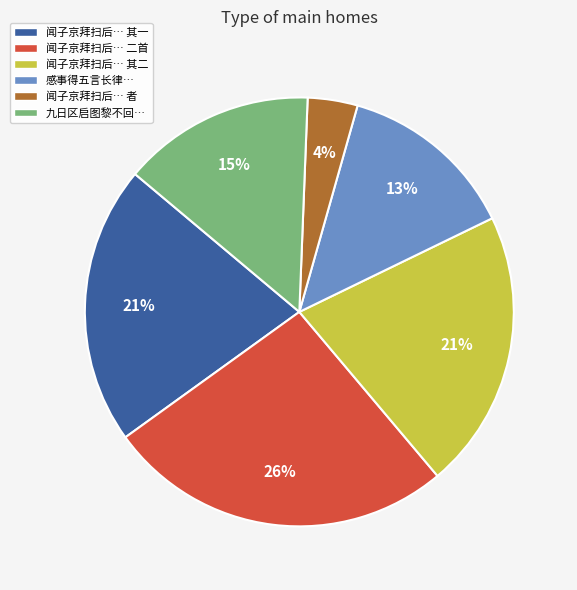

What percentage is the 闻子京拜扫后… 二首 slice, to the nearest percent?

26%